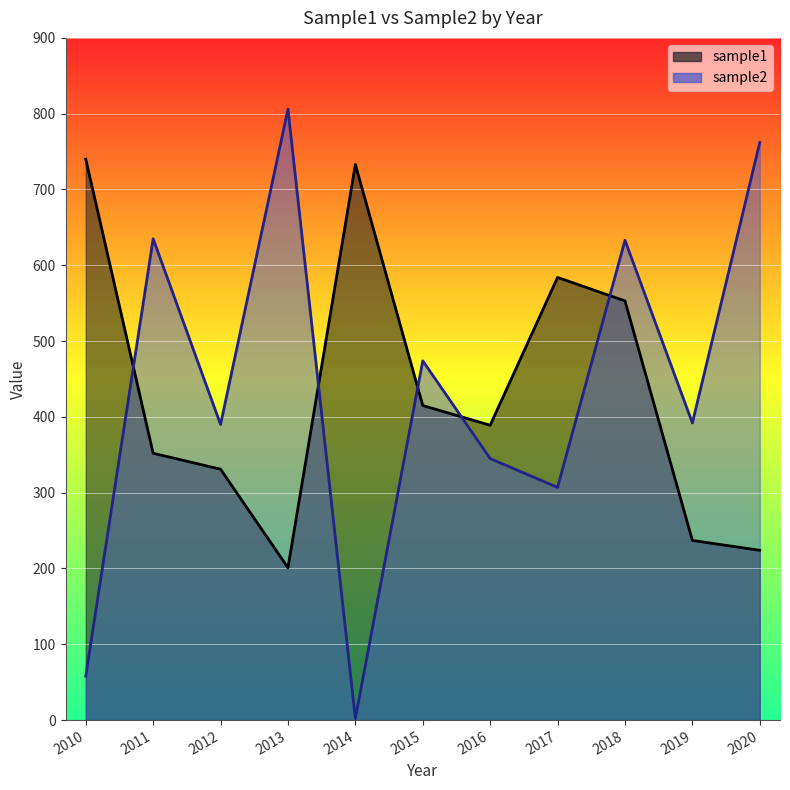

Reading left to right, transcribe all the data shown in this chart.

sample1: 740	352	331	201	733	415	389	584	553	237	224
sample2: 58	635	390	806	2	474	345	307	633	392	762